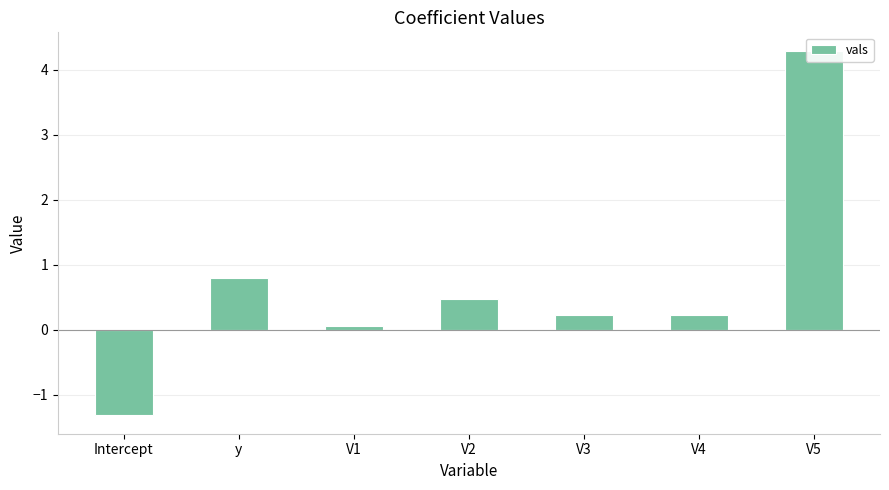

Reading right to left, transcribe all the data shown in this chart.

4.3	0.2	0.2	0.5	0.1	0.8	-1.3